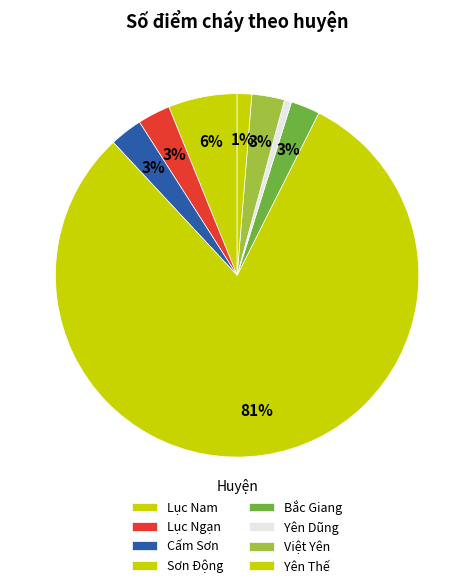

How many segments does this pie chart have?

8